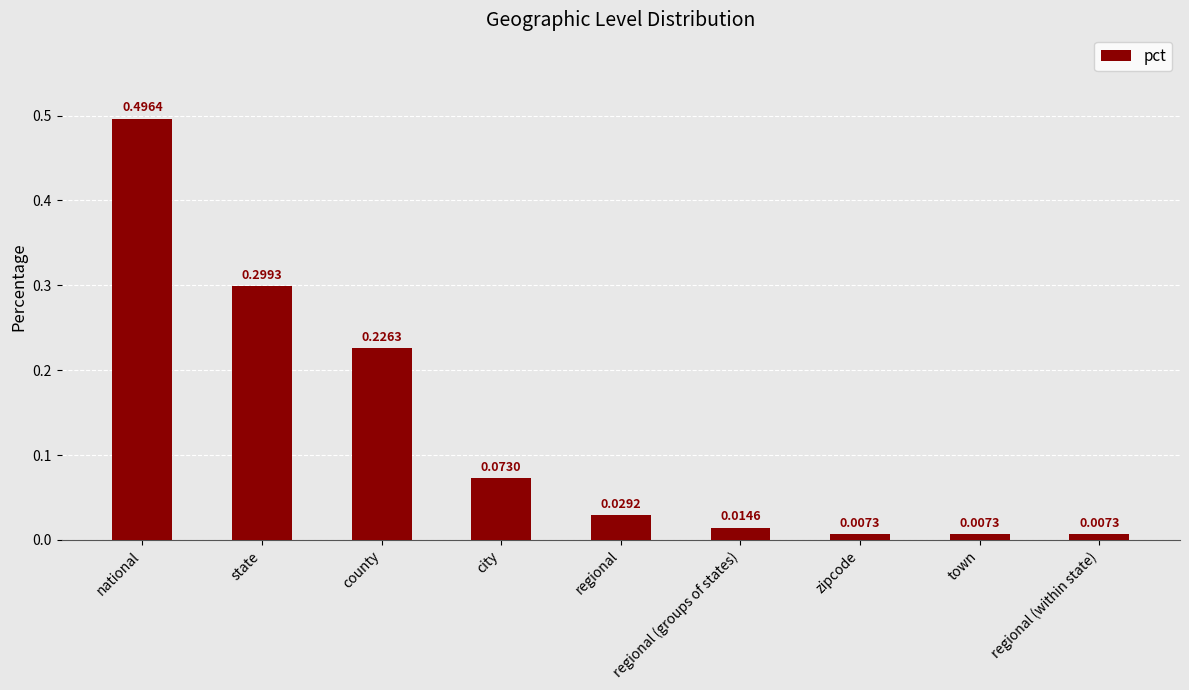

What is the label of the 5th bar from the left?

regional